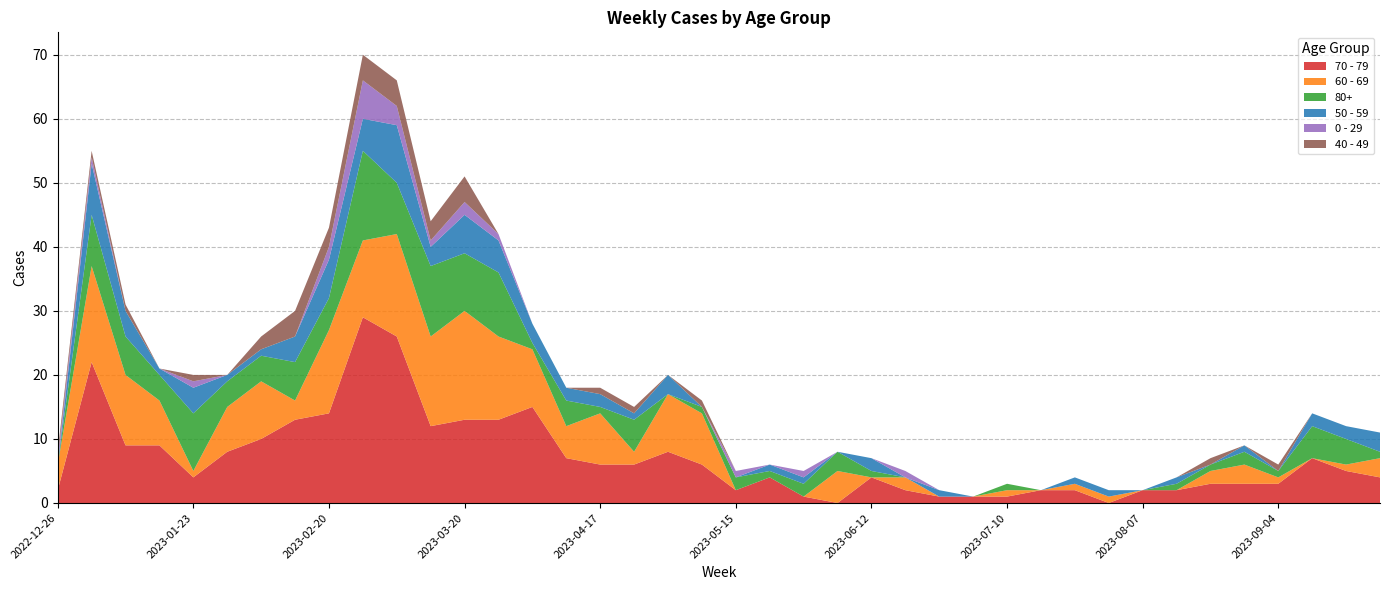

Reading left to right, list all the values displayed in this chart.

70 - 79: 2022-12-26=2	2023-01-02=22	2023-01-09=9	2023-01-16=9	2023-01-23=4	2023-01-30=8	2023-02-06=10	2023-02-13=13	2023-02-20=14	2023-02-27=29	2023-03-06=26	2023-03-13=12	2023-03-20=13	2023-03-27=13	2023-04-03=15	2023-04-10=7	2023-04-17=6	2023-04-24=6	2023-05-01=8	2023-05-08=6	2023-05-15=2	2023-05-22=4	2023-05-29=1	2023-06-05=0	2023-06-12=4	2023-06-19=2	2023-06-26=1	2023-07-03=1	2023-07-10=1	2023-07-17=2	2023-07-24=2	2023-07-31=0	2023-08-07=2	2023-08-14=2	2023-08-21=3	2023-08-28=3	2023-09-04=3	2023-09-11=7	2023-09-18=5	2023-09-25=4
60 - 69: 2022-12-26=4	2023-01-02=15	2023-01-09=11	2023-01-16=7	2023-01-23=1	2023-01-30=7	2023-02-06=9	2023-02-13=3	2023-02-20=13	2023-02-27=12	2023-03-06=16	2023-03-13=14	2023-03-20=17	2023-03-27=13	2023-04-03=9	2023-04-10=5	2023-04-17=8	2023-04-24=2	2023-05-01=9	2023-05-08=8	2023-05-15=0	2023-05-22=0	2023-05-29=0	2023-06-05=5	2023-06-12=0	2023-06-19=2	2023-06-26=0	2023-07-03=0	2023-07-10=1	2023-07-17=0	2023-07-24=1	2023-07-31=1	2023-08-07=0	2023-08-14=0	2023-08-21=2	2023-08-28=3	2023-09-04=1	2023-09-11=0	2023-09-18=1	2023-09-25=3
80+: 2022-12-26=0	2023-01-02=8	2023-01-09=6	2023-01-16=4	2023-01-23=9	2023-01-30=4	2023-02-06=4	2023-02-13=6	2023-02-20=5	2023-02-27=14	2023-03-06=8	2023-03-13=11	2023-03-20=9	2023-03-27=10	2023-04-03=1	2023-04-10=4	2023-04-17=1	2023-04-24=5	2023-05-01=0	2023-05-08=1	2023-05-15=2	2023-05-22=1	2023-05-29=2	2023-06-05=3	2023-06-12=1	2023-06-19=0	2023-06-26=0	2023-07-03=0	2023-07-10=1	2023-07-17=0	2023-07-24=0	2023-07-31=0	2023-08-07=0	2023-08-14=1	2023-08-21=1	2023-08-28=2	2023-09-04=1	2023-09-11=5	2023-09-18=4	2023-09-25=1
50 - 59: 2022-12-26=0	2023-01-02=8	2023-01-09=4	2023-01-16=1	2023-01-23=4	2023-01-30=1	2023-02-06=1	2023-02-13=4	2023-02-20=6	2023-02-27=5	2023-03-06=9	2023-03-13=3	2023-03-20=6	2023-03-27=5	2023-04-03=3	2023-04-10=2	2023-04-17=2	2023-04-24=1	2023-05-01=3	2023-05-08=0	2023-05-15=0	2023-05-22=1	2023-05-29=1	2023-06-05=0	2023-06-12=2	2023-06-19=0	2023-06-26=1	2023-07-03=0	2023-07-10=0	2023-07-17=0	2023-07-24=1	2023-07-31=1	2023-08-07=0	2023-08-14=1	2023-08-21=0	2023-08-28=1	2023-09-04=0	2023-09-11=2	2023-09-18=2	2023-09-25=3
0 - 29: 2022-12-26=1	2023-01-02=1	2023-01-09=0	2023-01-16=0	2023-01-23=1	2023-01-30=0	2023-02-06=0	2023-02-13=0	2023-02-20=2	2023-02-27=6	2023-03-06=3	2023-03-13=1	2023-03-20=2	2023-03-27=1	2023-04-03=0	2023-04-10=0	2023-04-17=0	2023-04-24=0	2023-05-01=0	2023-05-08=0	2023-05-15=1	2023-05-22=0	2023-05-29=1	2023-06-05=0	2023-06-12=0	2023-06-19=1	2023-06-26=0	2023-07-03=0	2023-07-10=0	2023-07-17=0	2023-07-24=0	2023-07-31=0	2023-08-07=0	2023-08-14=0	2023-08-21=0	2023-08-28=0	2023-09-04=0	2023-09-11=0	2023-09-18=0	2023-09-25=0
40 - 49: 2022-12-26=1	2023-01-02=1	2023-01-09=1	2023-01-16=0	2023-01-23=1	2023-01-30=0	2023-02-06=2	2023-02-13=4	2023-02-20=3	2023-02-27=4	2023-03-06=4	2023-03-13=3	2023-03-20=4	2023-03-27=0	2023-04-03=0	2023-04-10=0	2023-04-17=1	2023-04-24=1	2023-05-01=0	2023-05-08=1	2023-05-15=0	2023-05-22=0	2023-05-29=0	2023-06-05=0	2023-06-12=0	2023-06-19=0	2023-06-26=0	2023-07-03=0	2023-07-10=0	2023-07-17=0	2023-07-24=0	2023-07-31=0	2023-08-07=0	2023-08-14=0	2023-08-21=1	2023-08-28=0	2023-09-04=1	2023-09-11=0	2023-09-18=0	2023-09-25=0